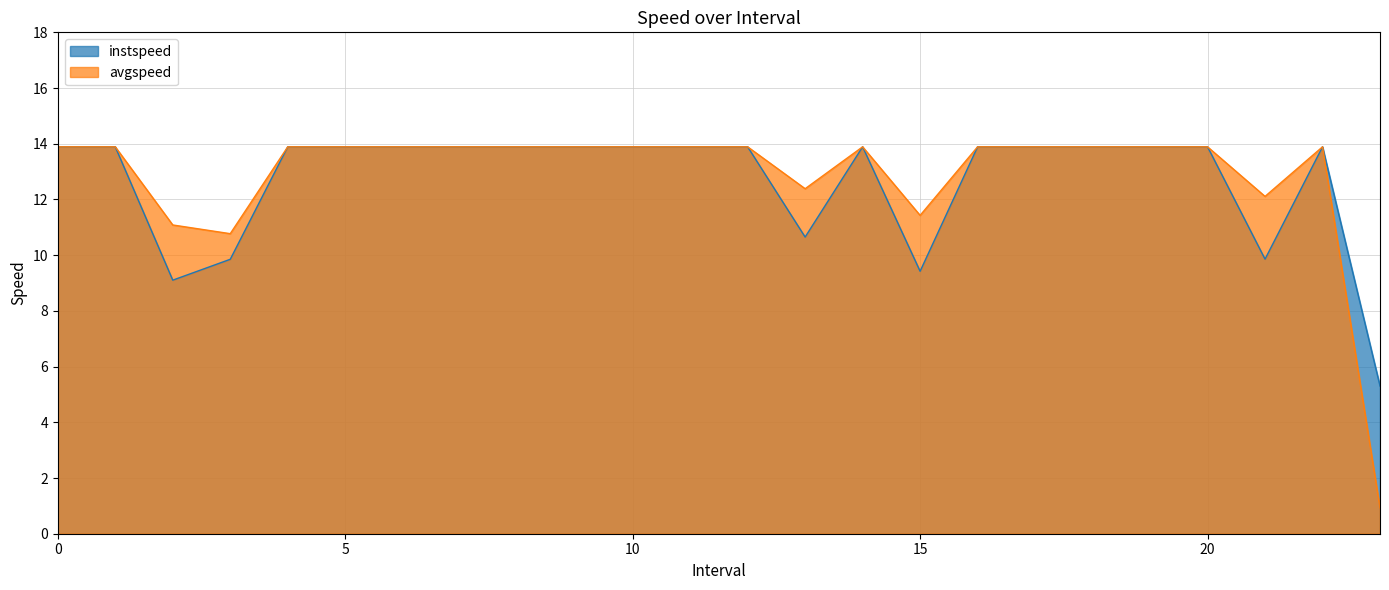

What is the sum of all instspeed values?

304.2